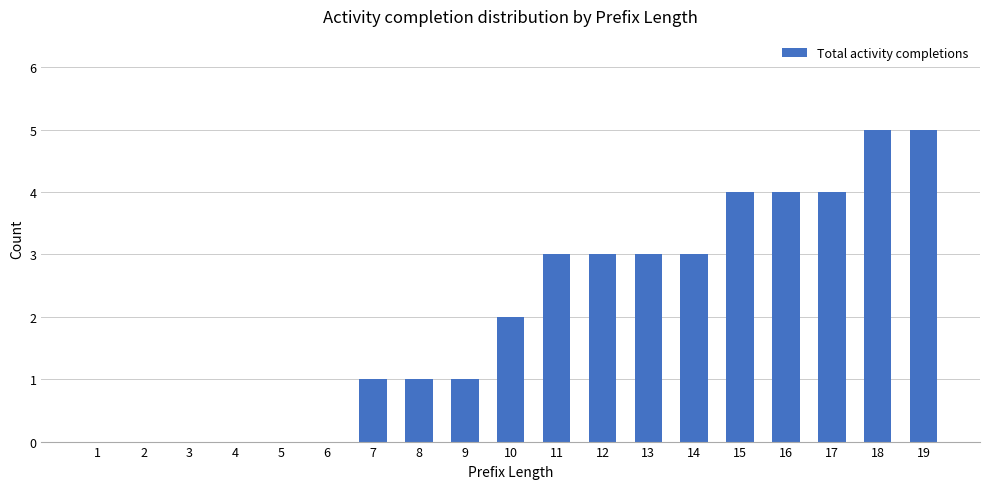

At which label is the value closest to 2?

10